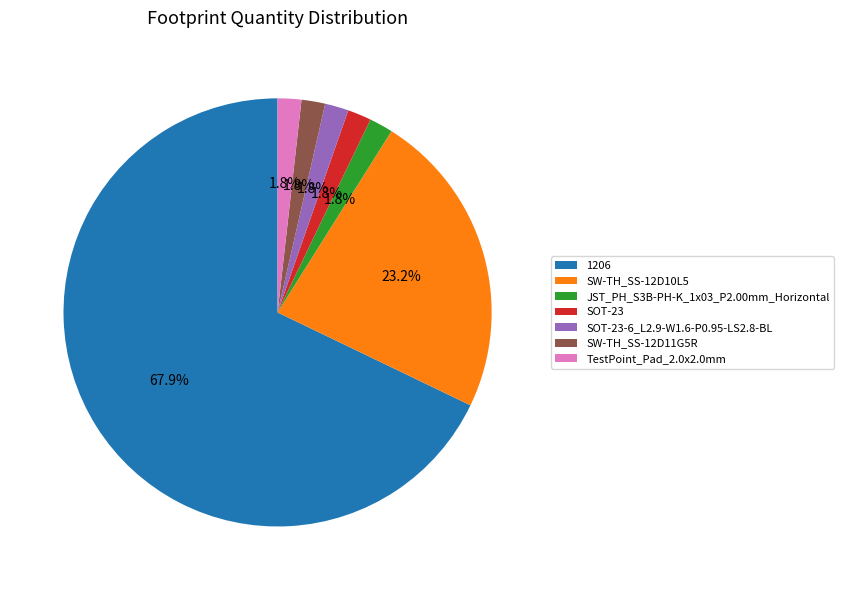

What is the ratio of the value at SW-TH_SS-12D11G5R to the value at SOT-23?

1.0